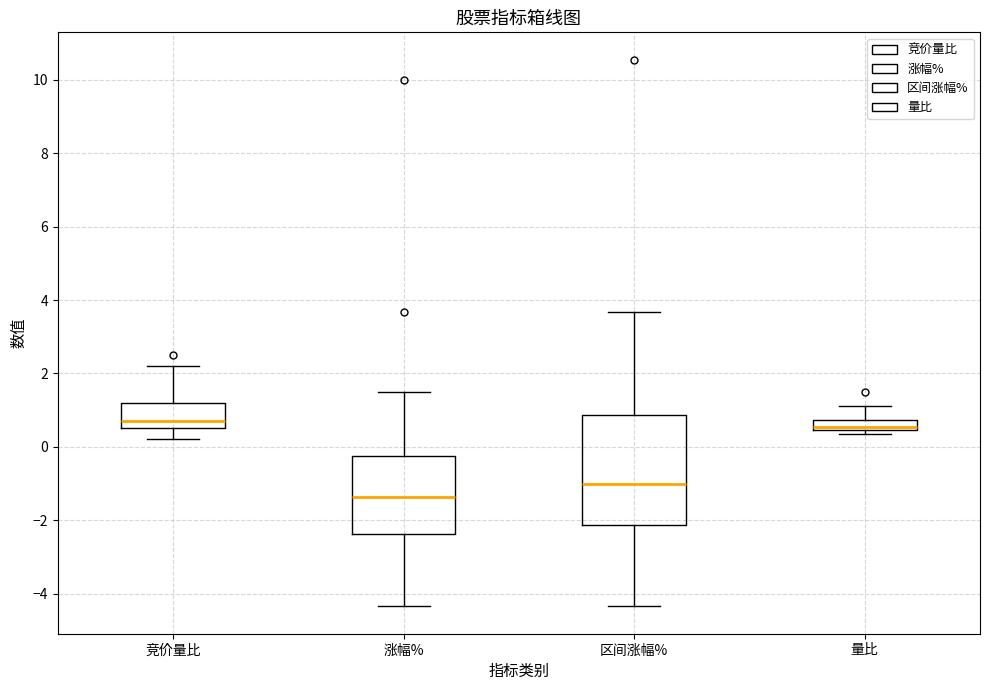

Which box's median line is the lowest?

涨幅%